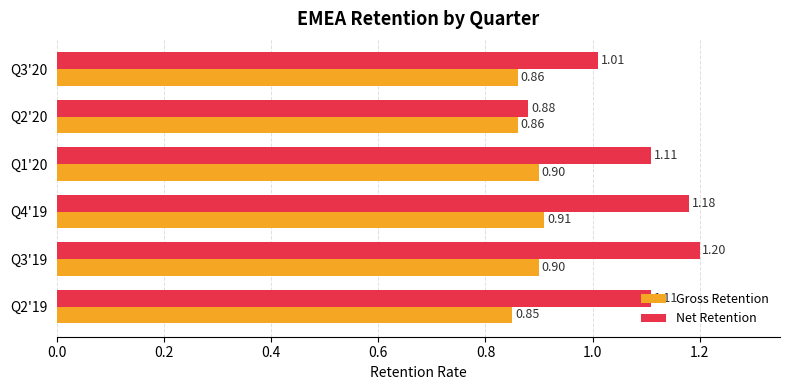

List the series in order of their overall mean, lowest first.

Gross Retention, Net Retention